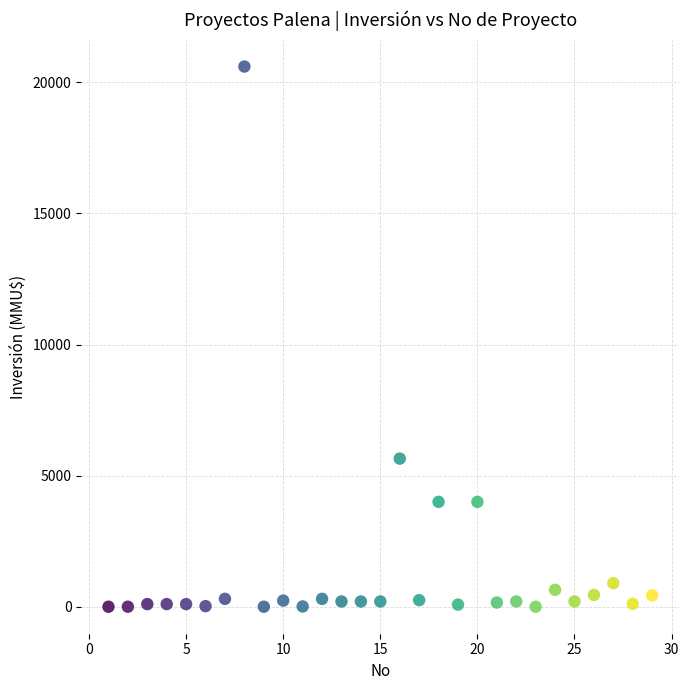

What Y value in the scatter plot is closest to 10302?

5650